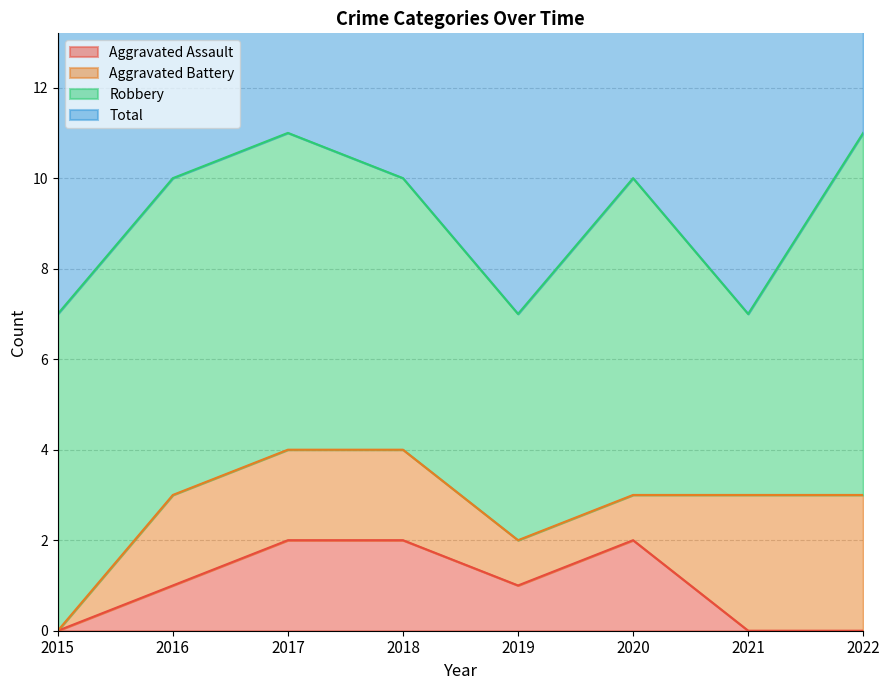

Where is Total nearest to the value 9?

2016